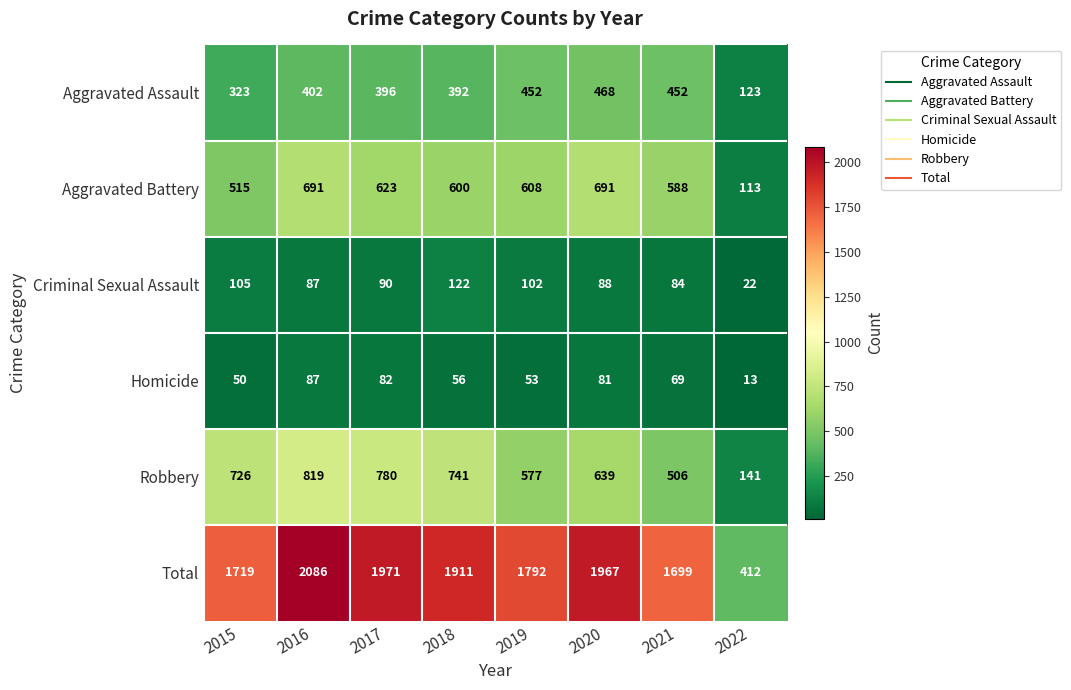

Which series has the largest total across all categories?

Total